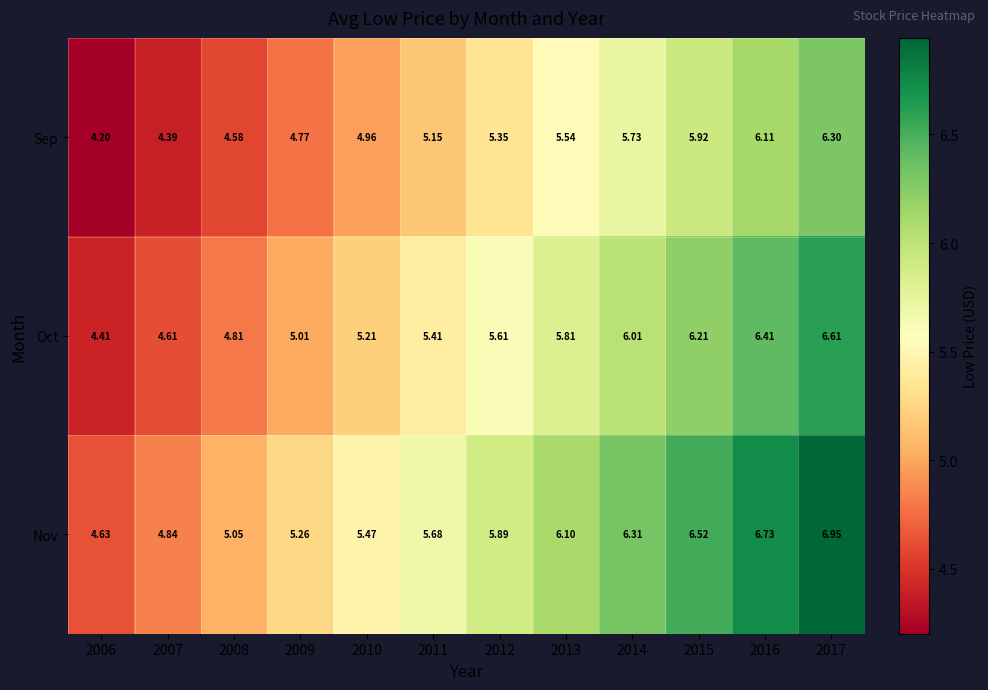

Rank the series by their maximum value, from lowest to highest.

Sep, Oct, Nov